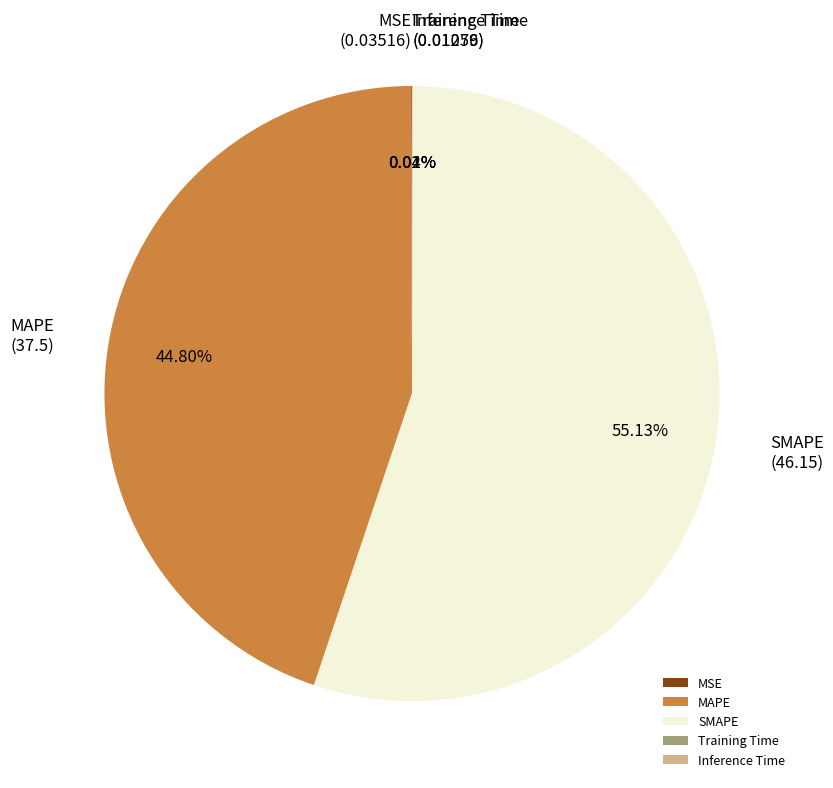

Between MAPE and SMAPE, which is larger?

SMAPE